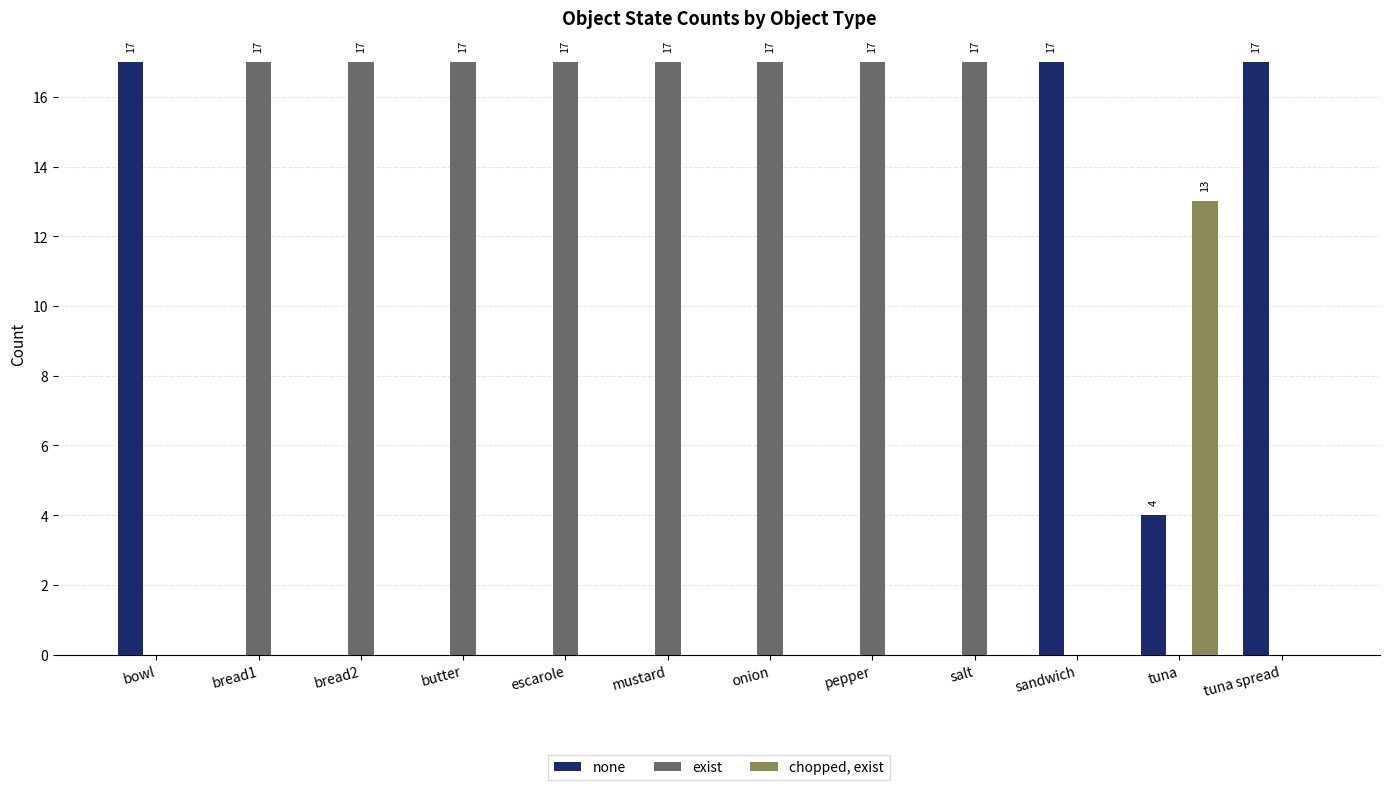

Count the number of data series in this chart.

3